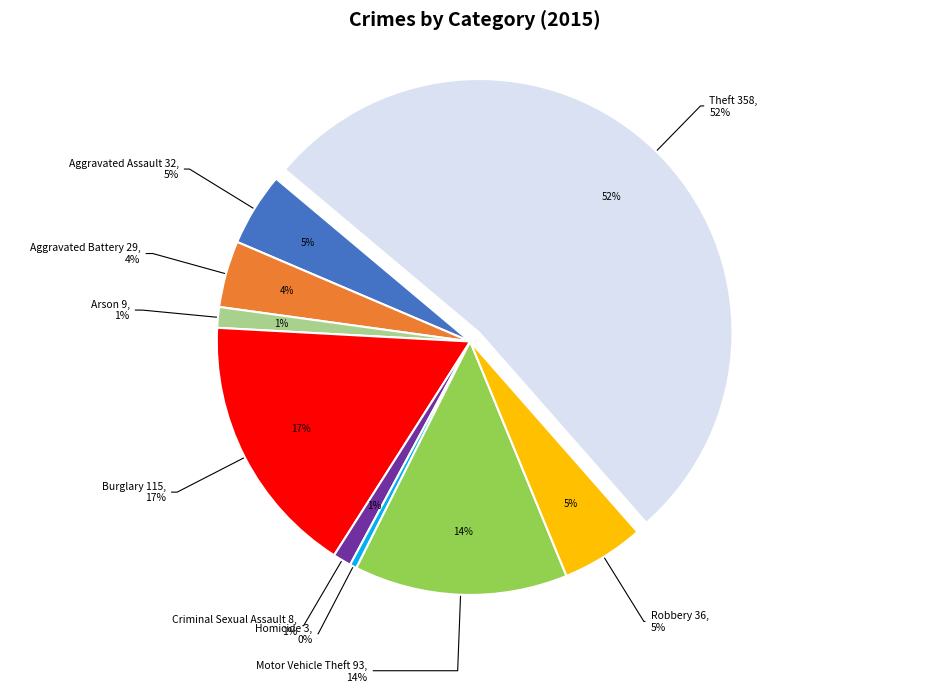

To the nearest percent, what is the combined percentage of Burglary and Aggravated Battery?

21%